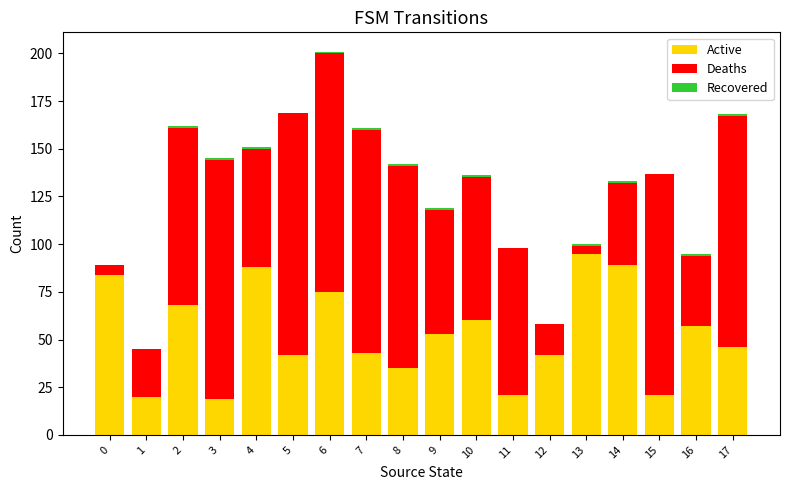

At which category is the sum across all series the highest?

6